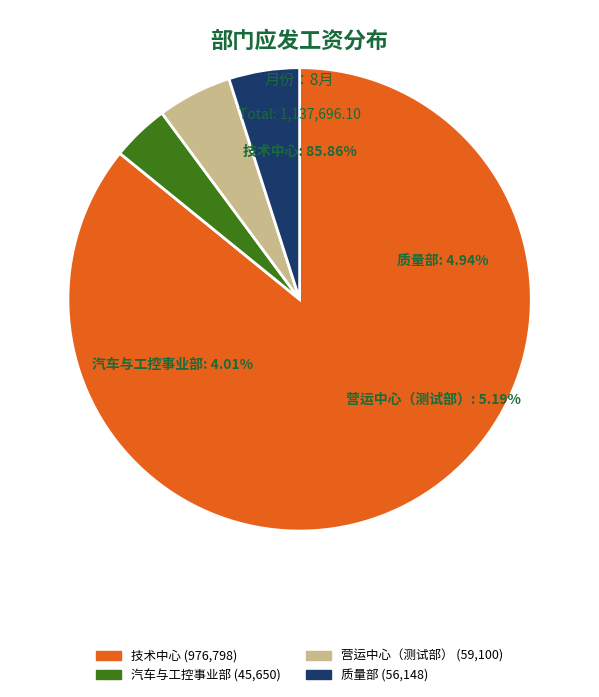

What is the smallest slice in the pie chart?

汽车与工控事业部 (45,650)